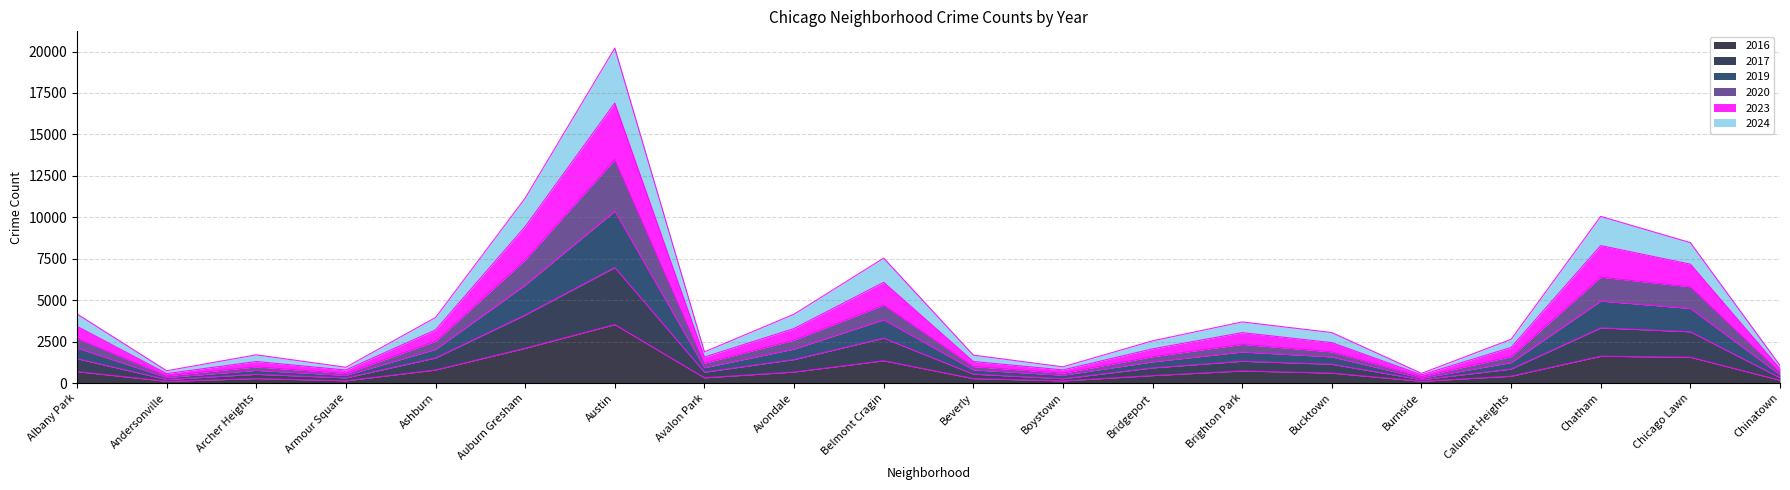

Which has a higher value, Burnside or Chatham?

Chatham